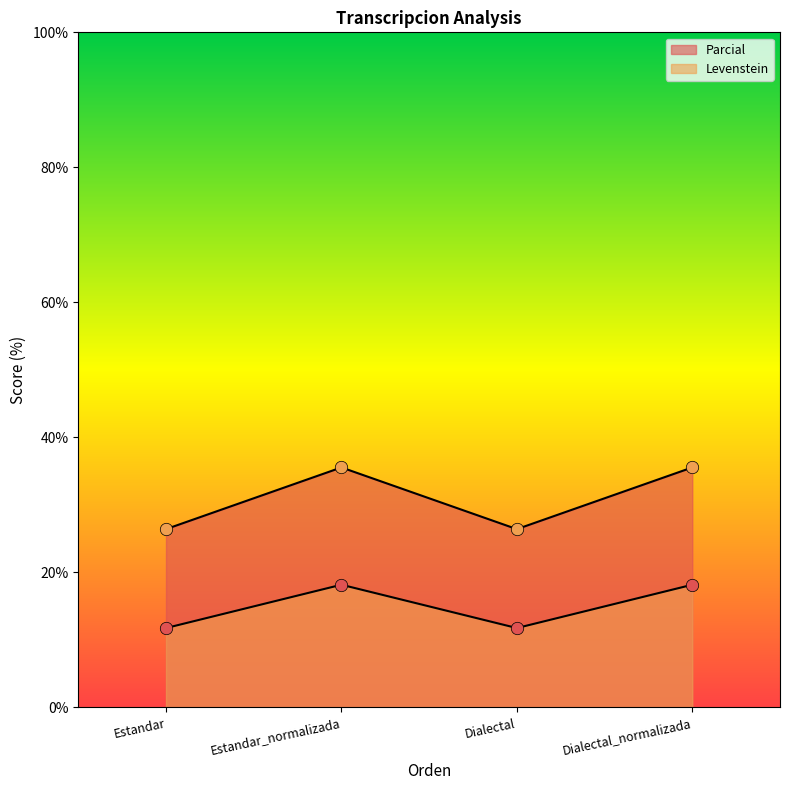

At which category is the sum across all series the highest?

Estandar_normalizada